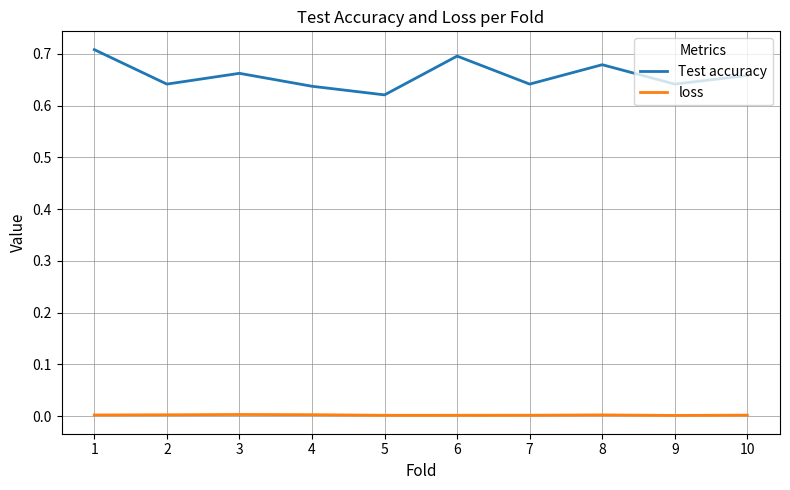

Rank the series at 9 from lowest to highest value.

loss, Test accuracy